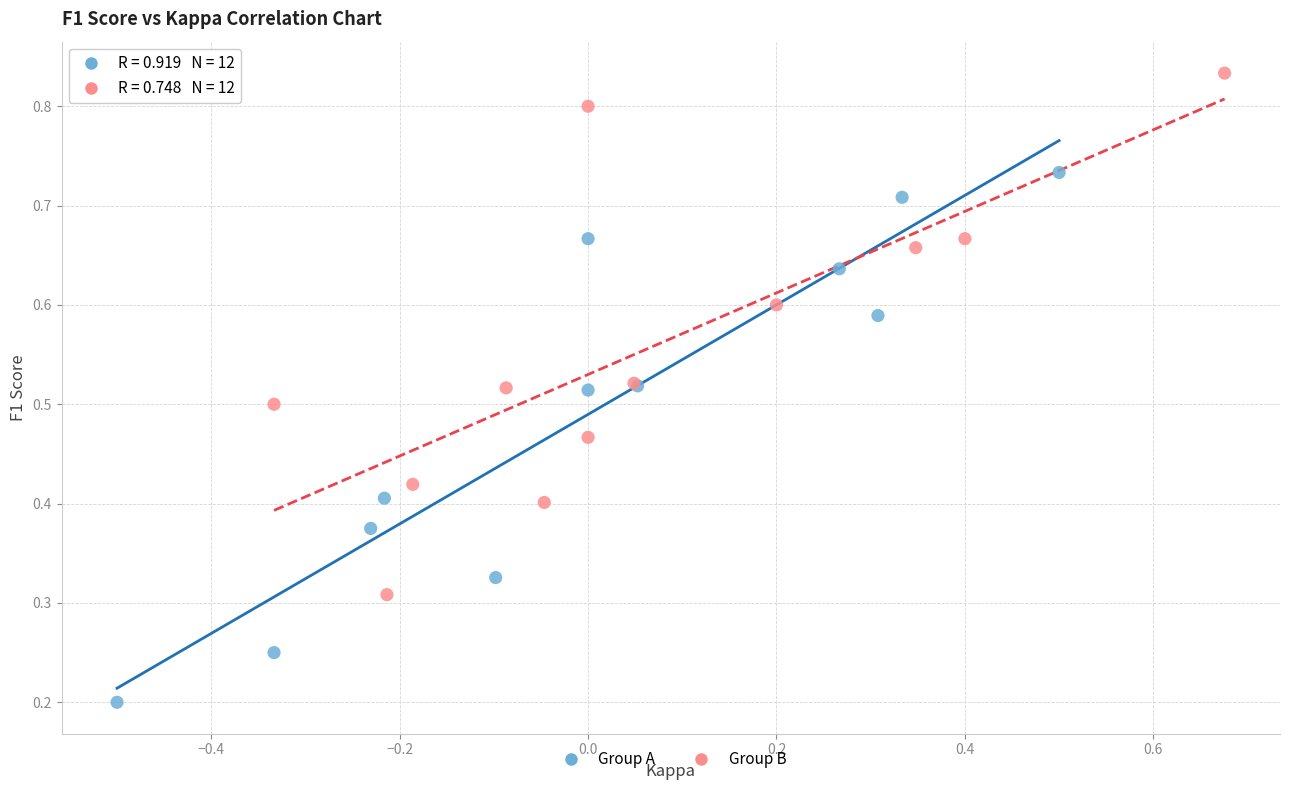

Which series reaches the maximum Y coordinate?

Group B